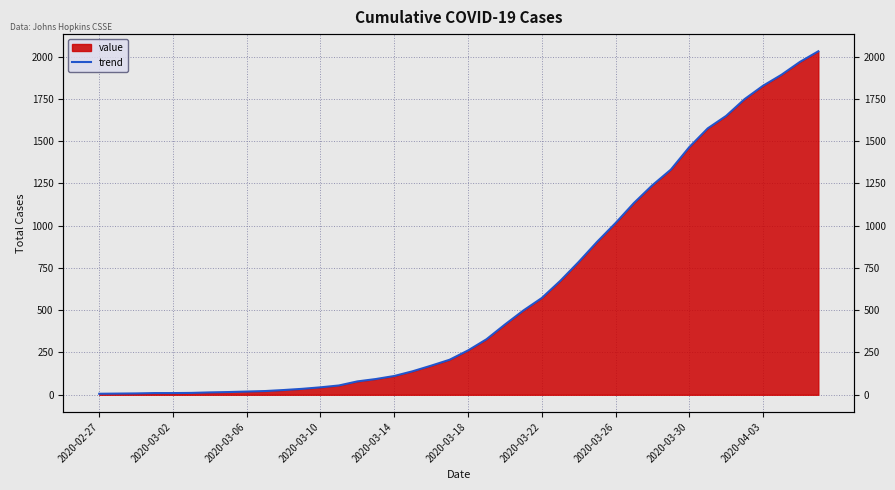

What is the difference between the maximum and minimum values?

2025